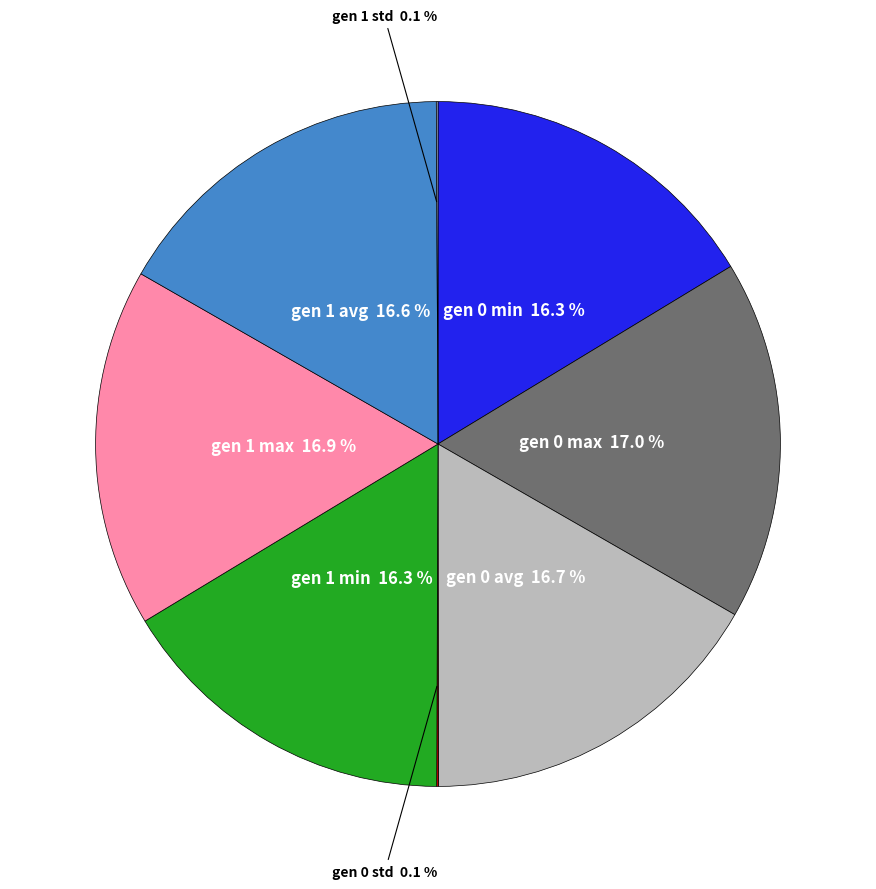

Is gen 1 min the majority of the pie?

No